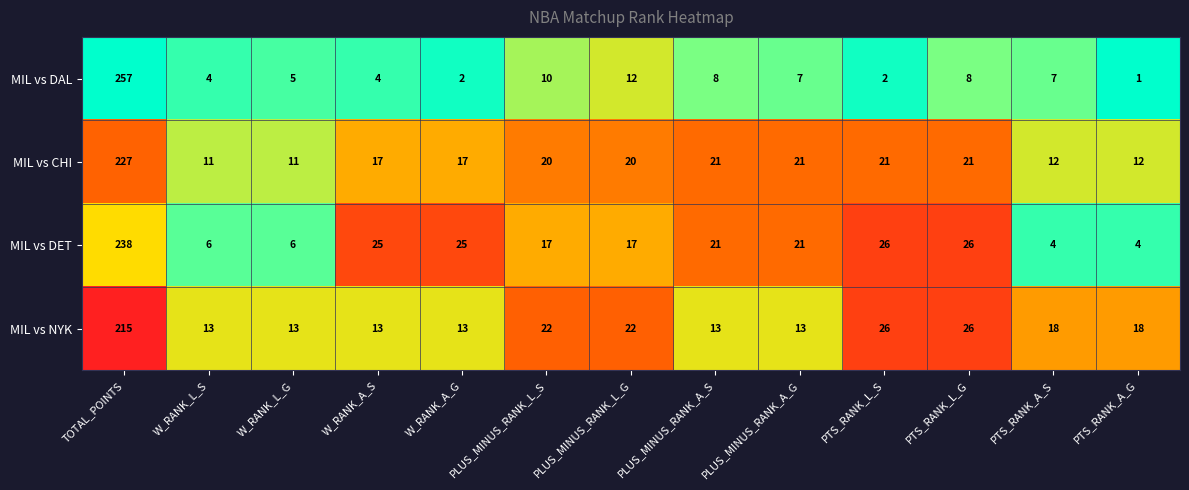

Rank the series at PLUS_MINUS_RANK_L_G from lowest to highest value.

MIL vs DAL, MIL vs DET, MIL vs CHI, MIL vs NYK